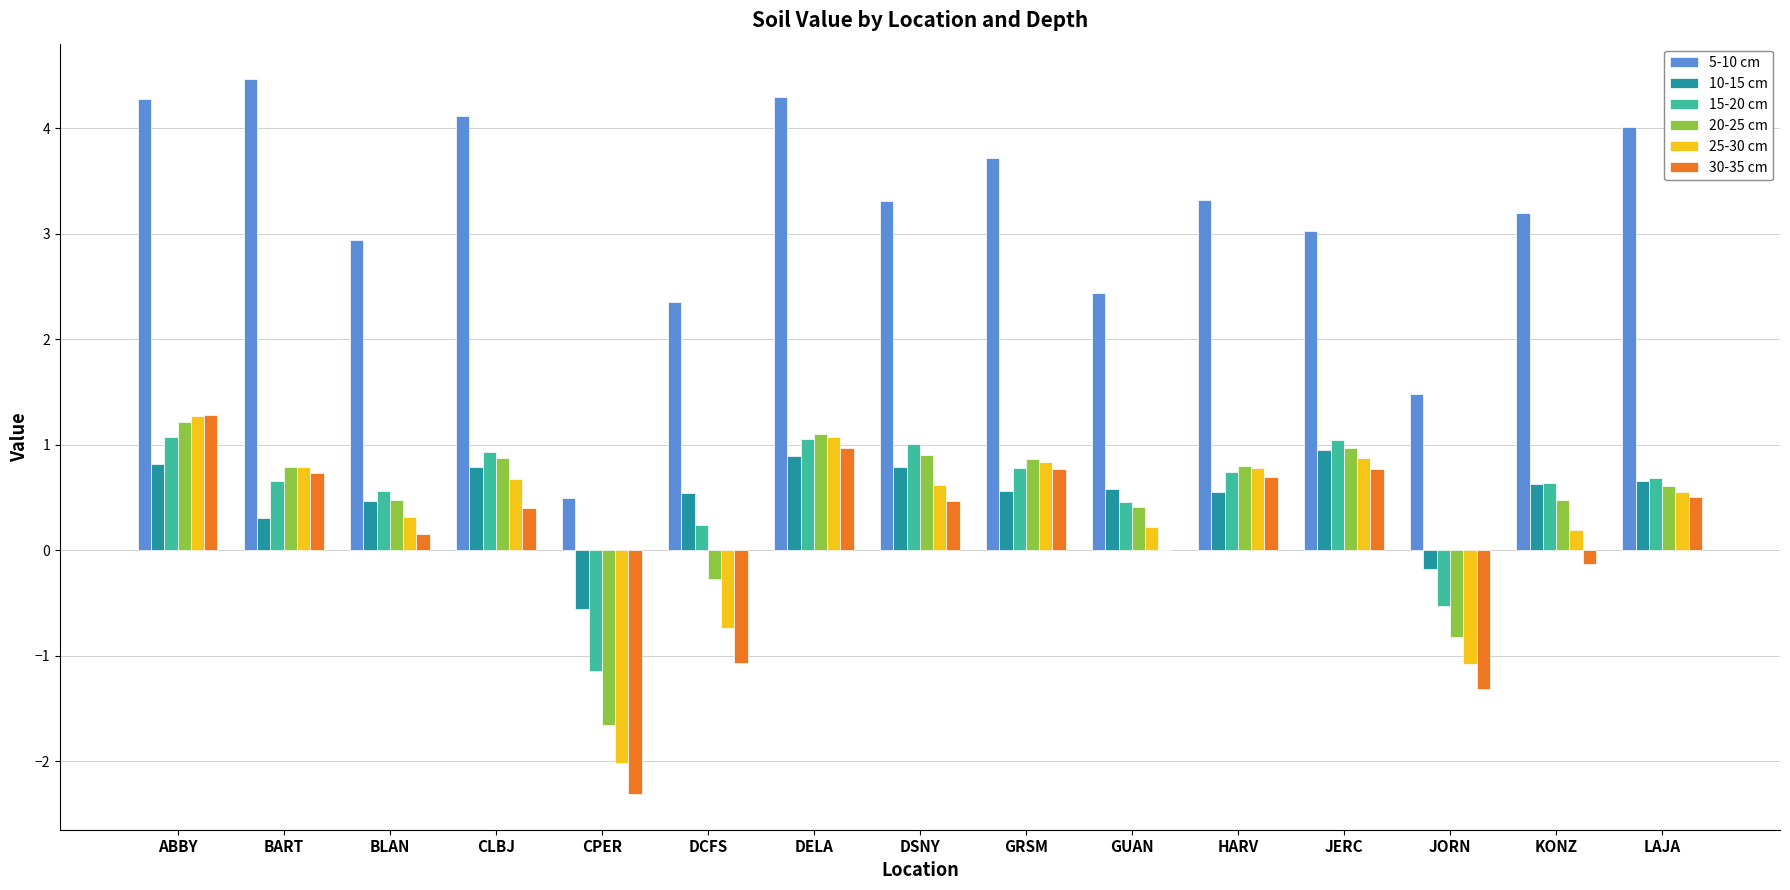

What is the greatest value displayed?

4.5